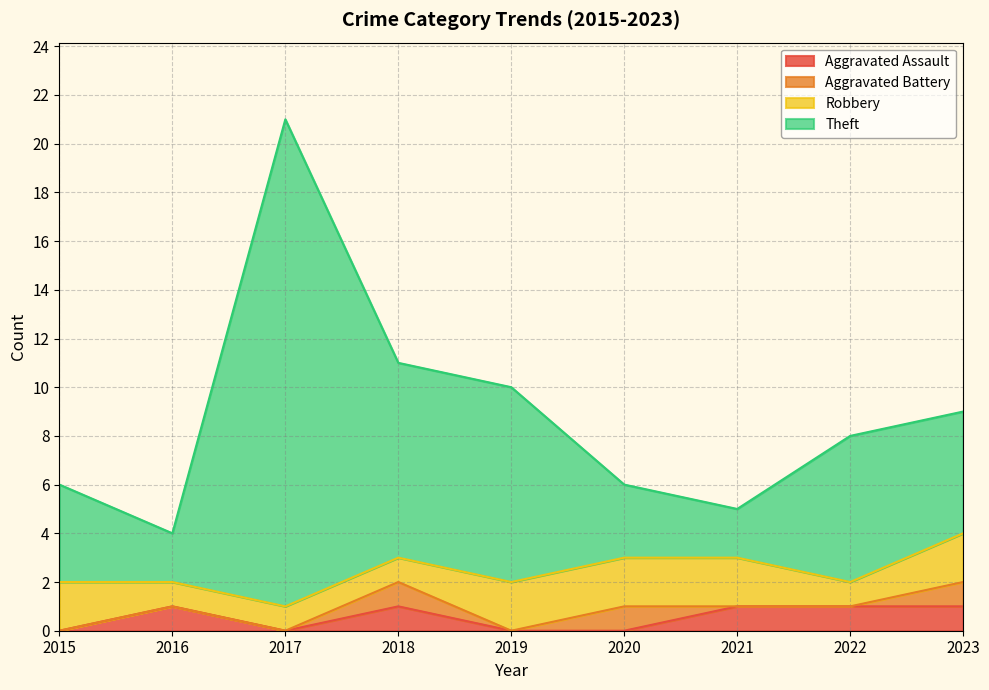

Which series changed the most between 2016 and 2021?

Theft